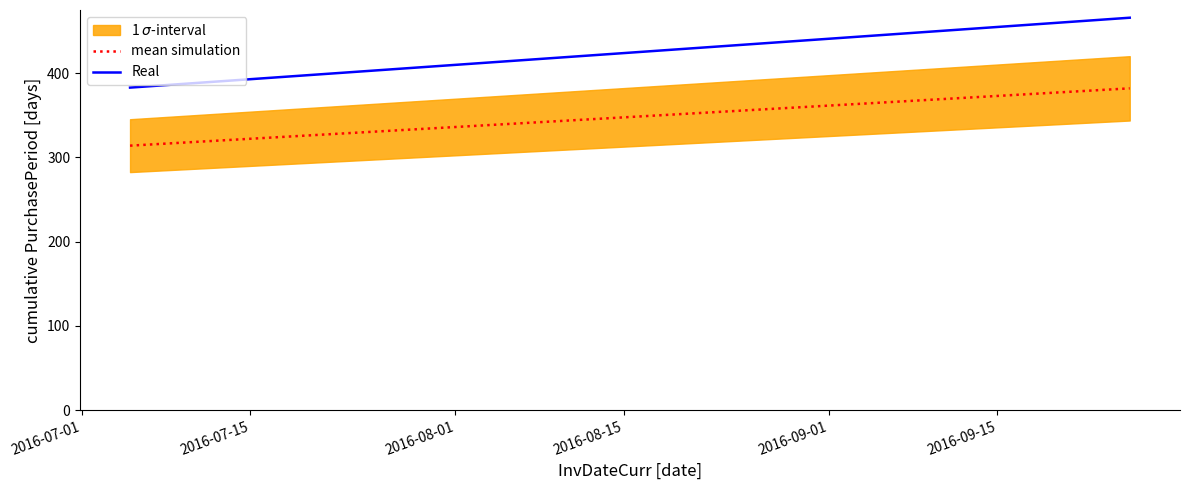

Reading left to right, list all the values displayed in this chart.

mean simulation: 314.1	320.6	336.2	342.8	353.4	370.6	382.1
Real: 383.0	391.0	410.0	418.0	431.0	452.0	466.0